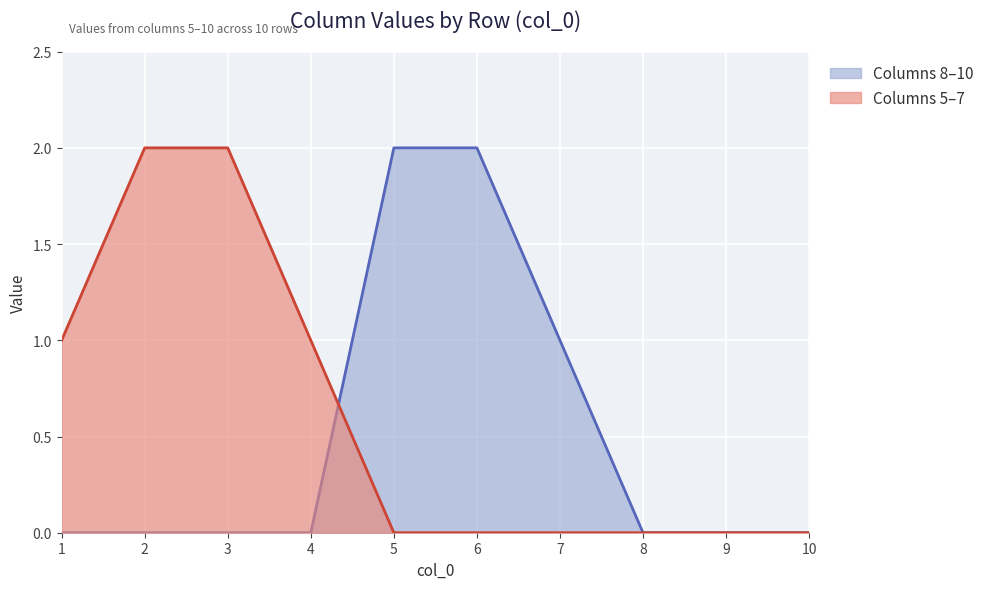

Rank the series at 1 from lowest to highest value.

Columns 8–10, Columns 5–7